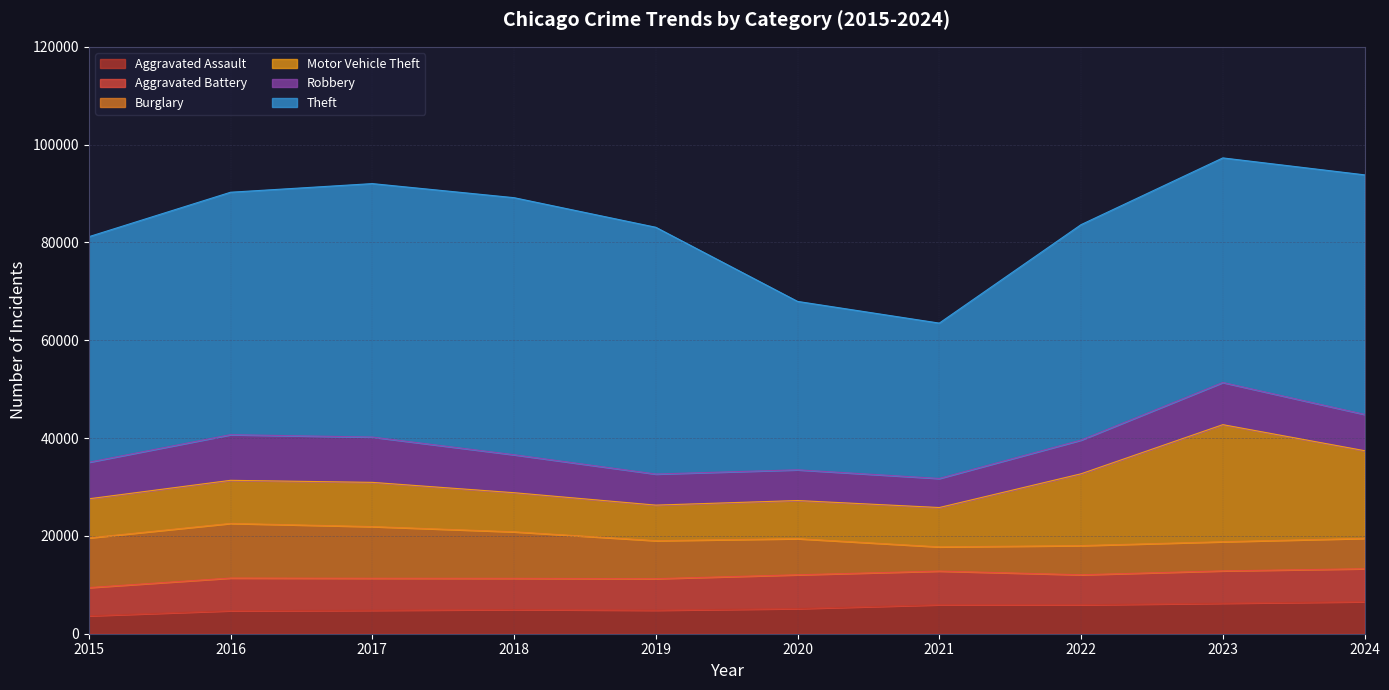

At which category does the chart reach its minimum across all series?

2015